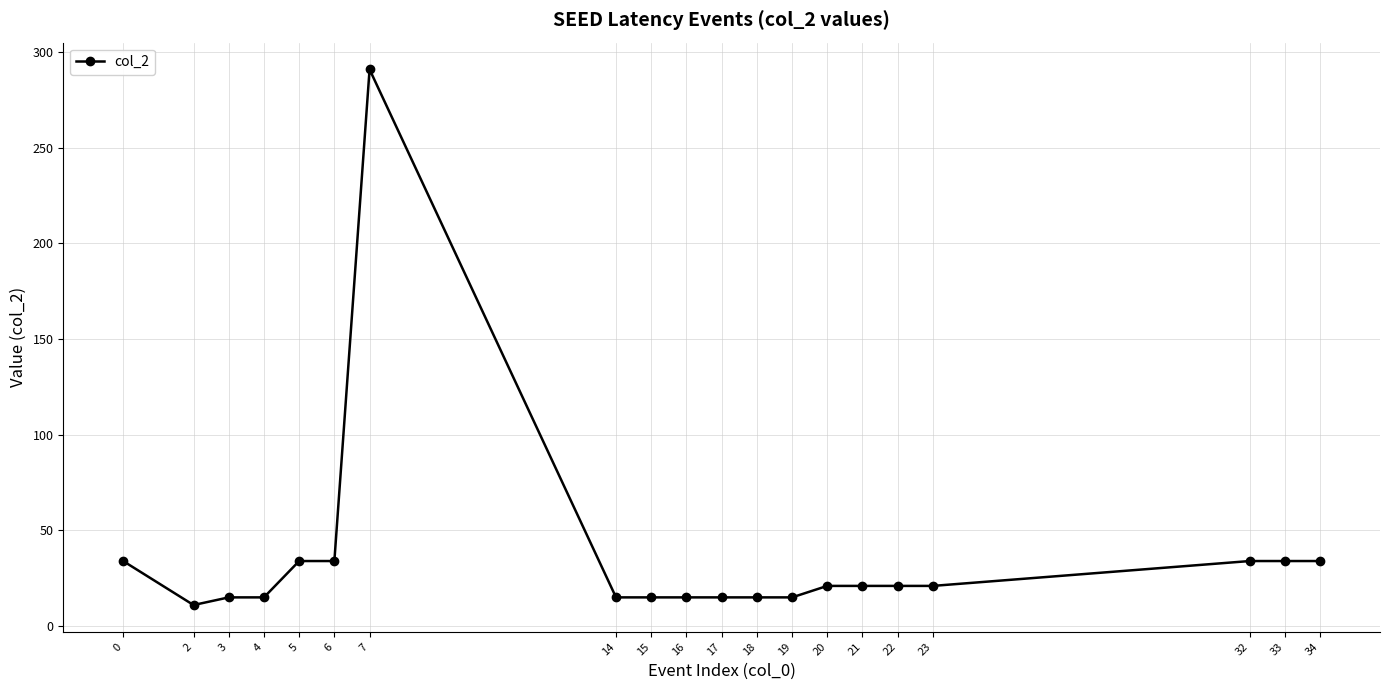

True or false: there are more than 0 points higher than both neighbors.

True